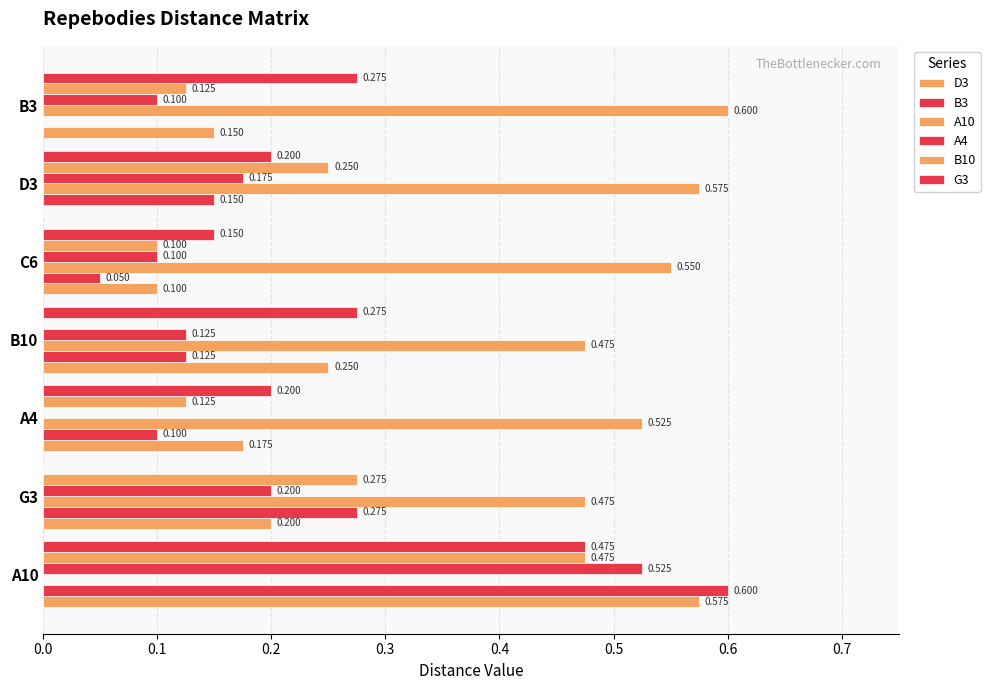

What is the maximum value for B10?

0.5